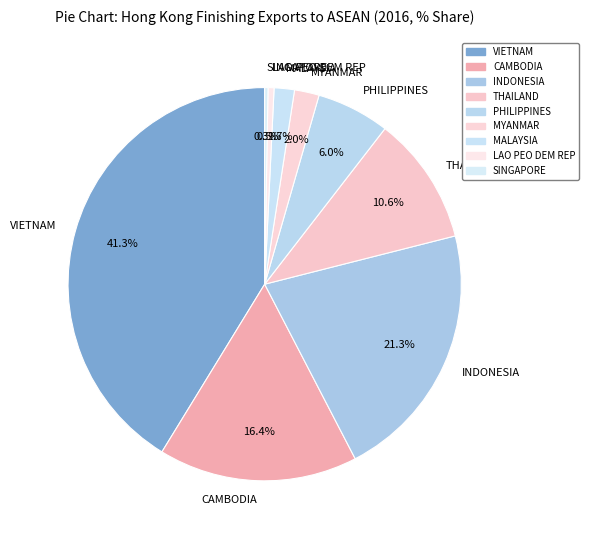

Which has a higher value, LAO PEO DEM REP or MYANMAR?

MYANMAR